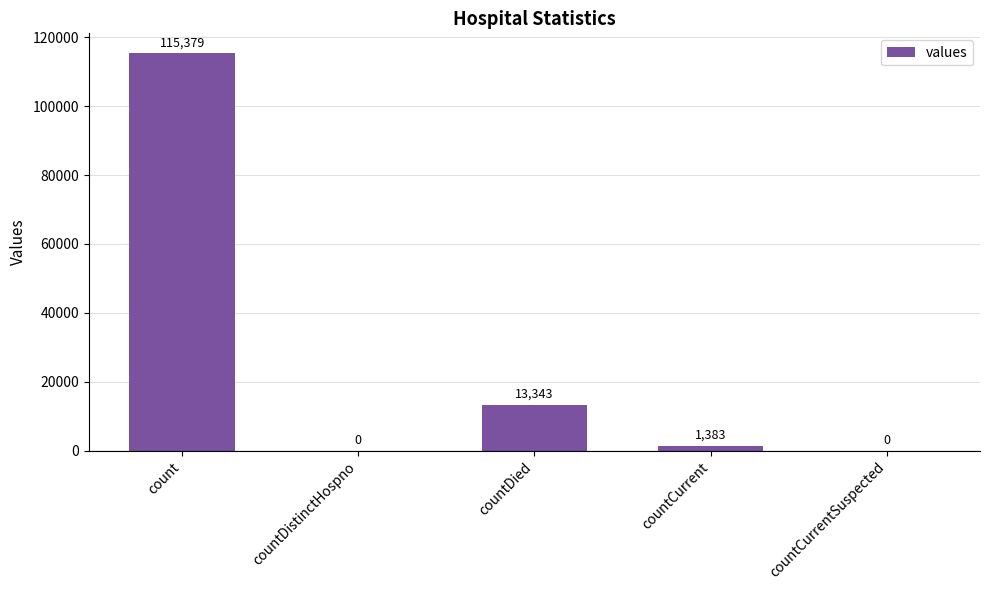

What is the sum of the values at countDistinctHospno and count?

115379